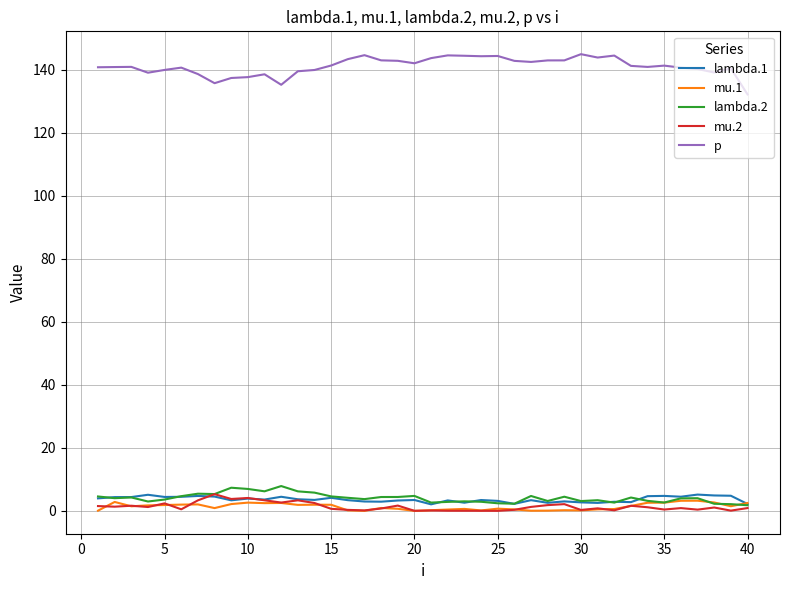

Which series has the largest total across all categories?

p